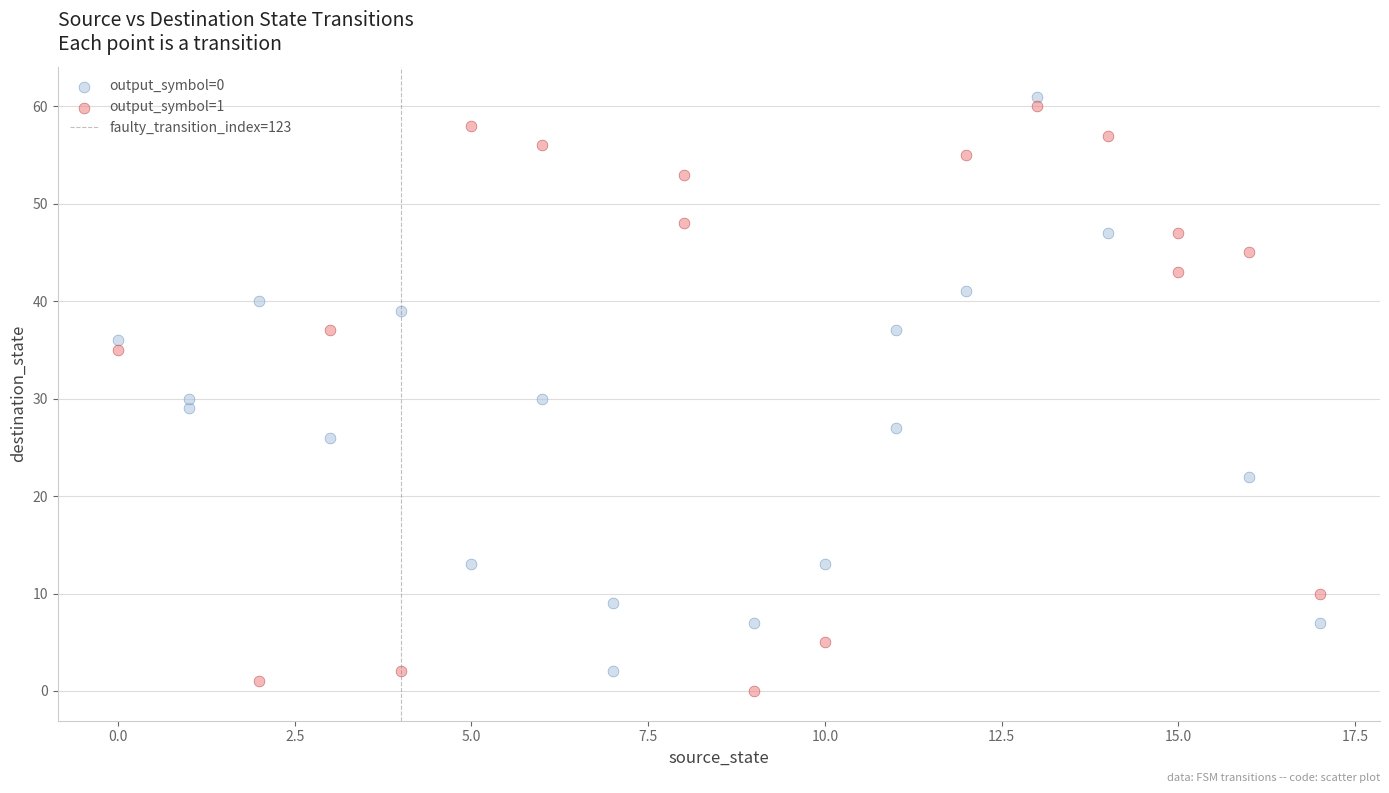

Which series has the largest Y range (max minus min)?

output_symbol=1